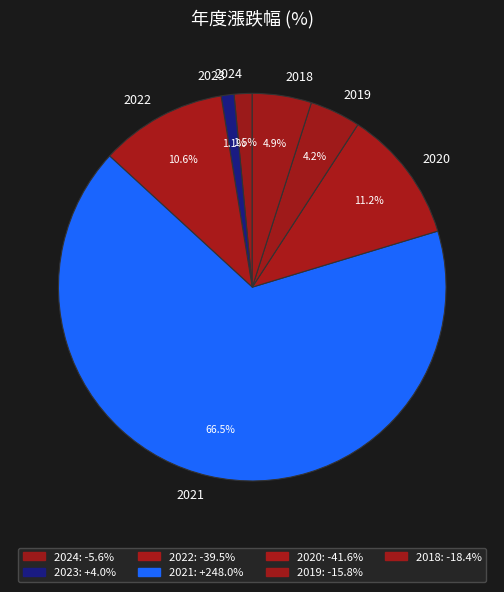

Does any single category account for the majority?

Yes